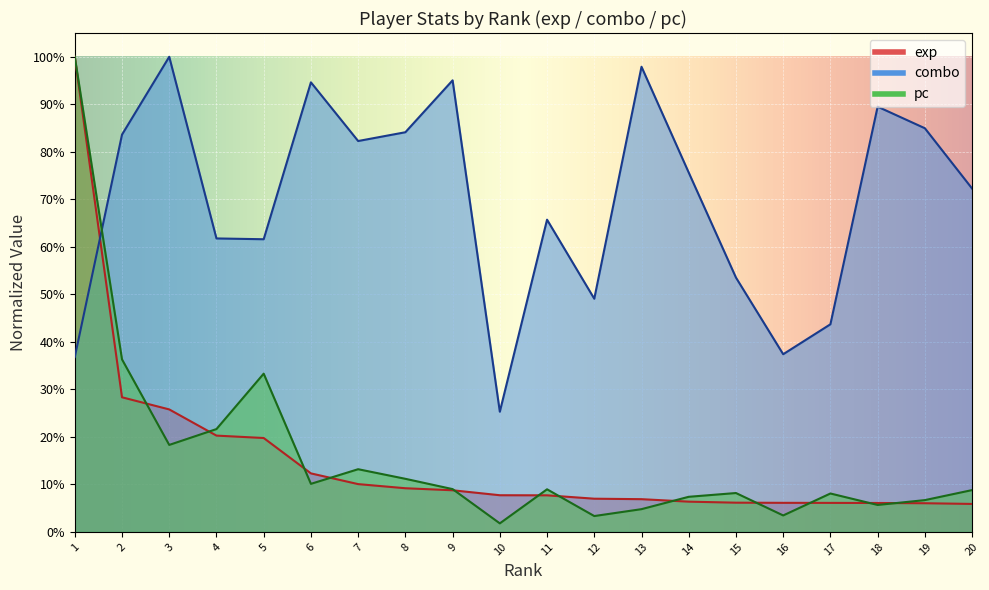

After their last crossing, which series has the higher values: exp or combo?

combo